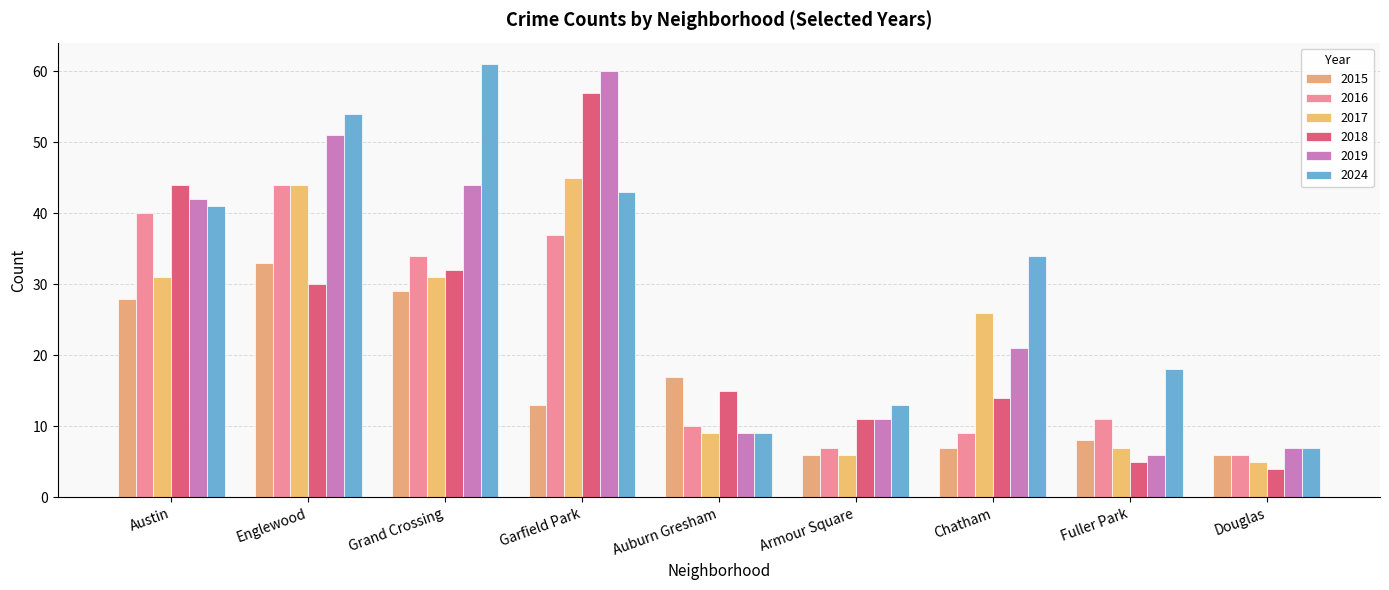

Between Englewood and Chatham, which series saw the biggest shift?

2016